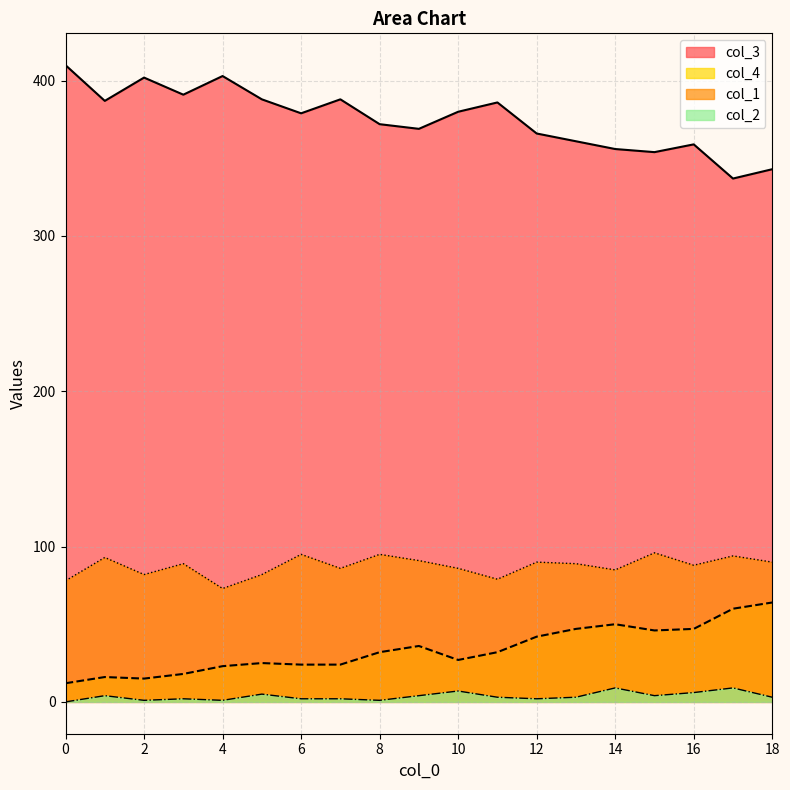

The col_2 series shows 3 at 11. True or false?

True